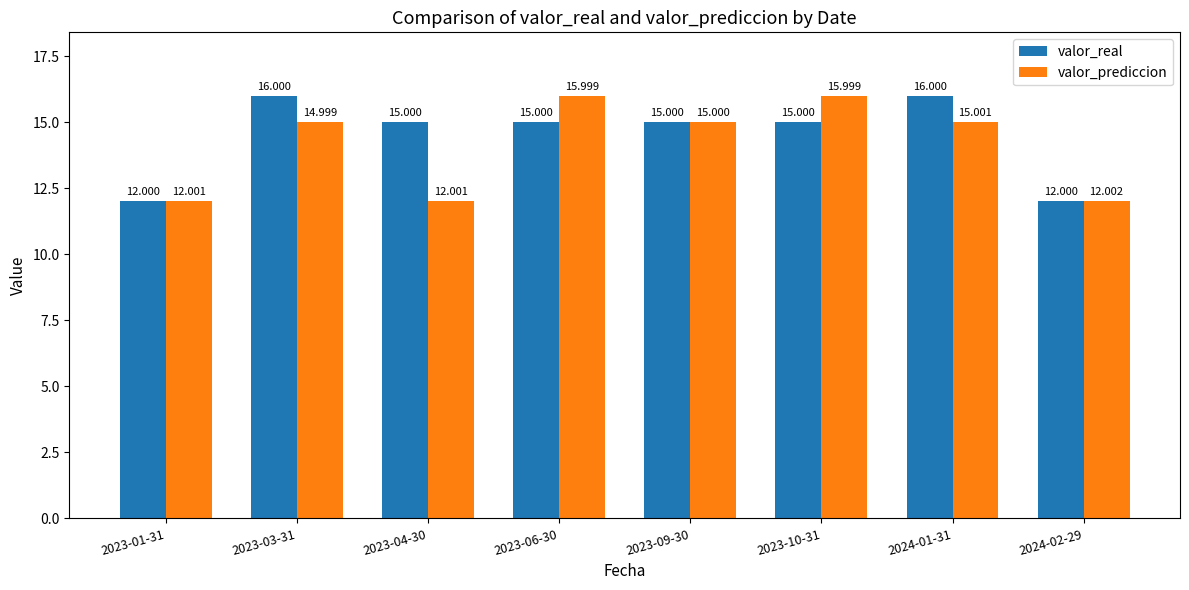

Reading left to right, what are all the values shown in this chart?

valor_real: 2023-01-31=12.0	2023-03-31=16.0	2023-04-30=15.0	2023-06-30=15.0	2023-09-30=15.0	2023-10-31=15.0	2024-01-31=16.0	2024-02-29=12.0
valor_prediccion: 2023-01-31=12.0	2023-03-31=15.0	2023-04-30=12.0	2023-06-30=16.0	2023-09-30=15.0	2023-10-31=16.0	2024-01-31=15.0	2024-02-29=12.0